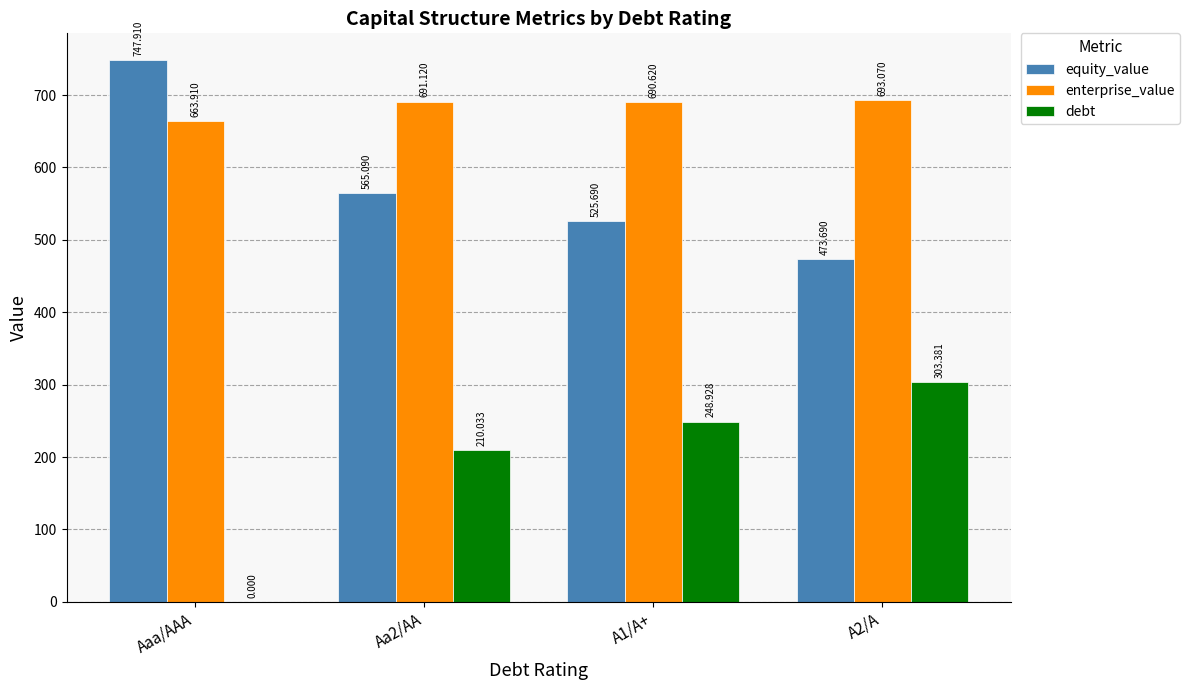

What are all the series names shown in the legend?

equity_value, enterprise_value, debt